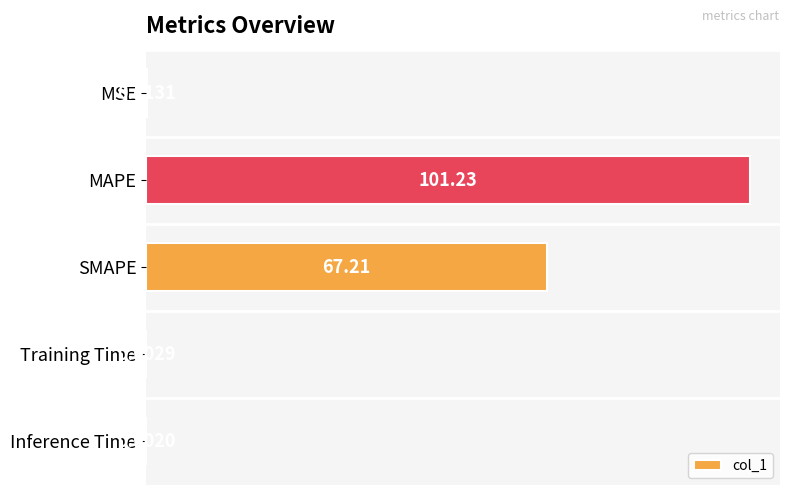

What is the change in value from SMAPE to Inference Time?

-67.2